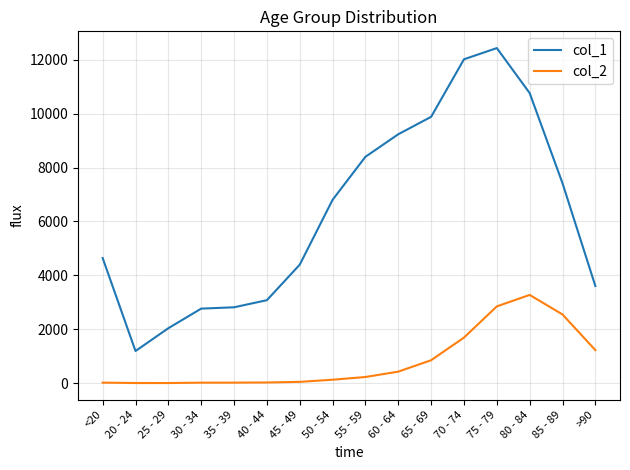

Rank the series at 60 - 64 from highest to lowest value.

col_1, col_2